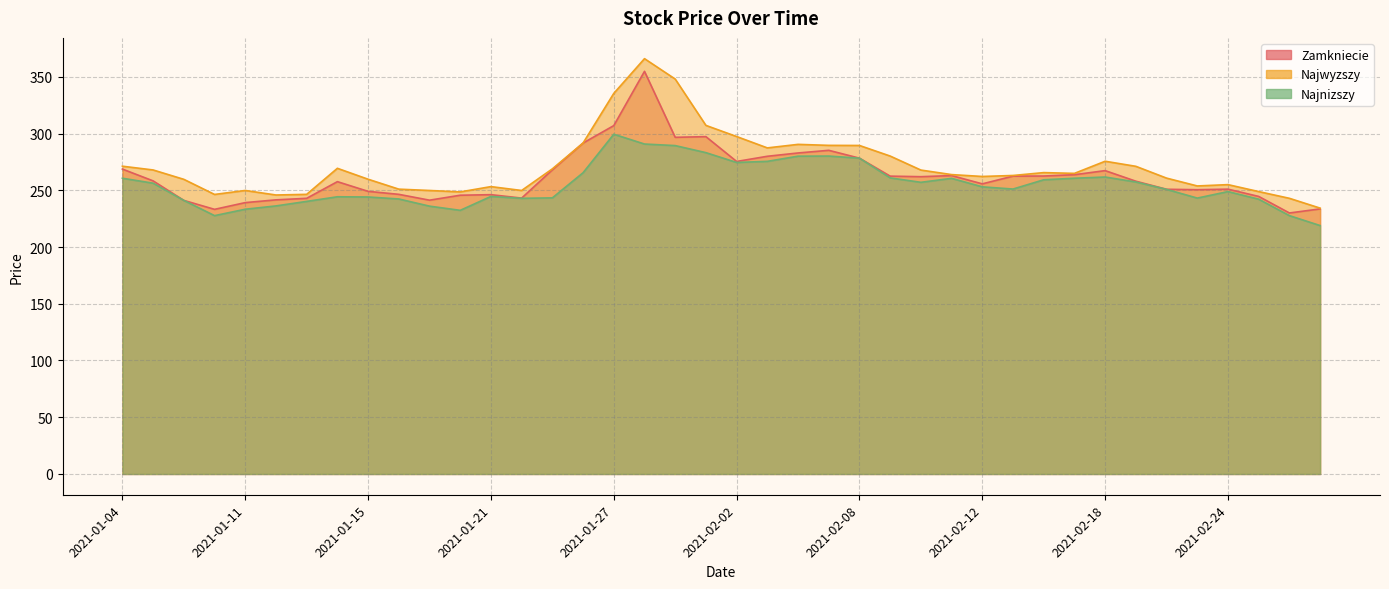

What is the approximate value of Najwyzszy at 2021-02-22?

260.7